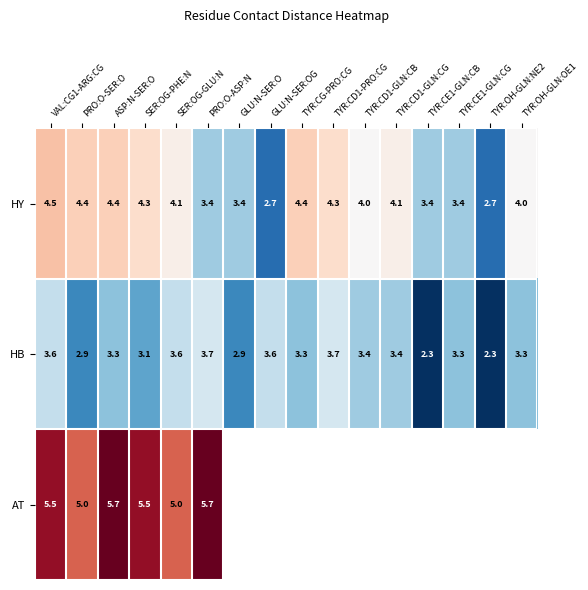

What is the difference between the maximum and minimum values in the HB series?

1.4